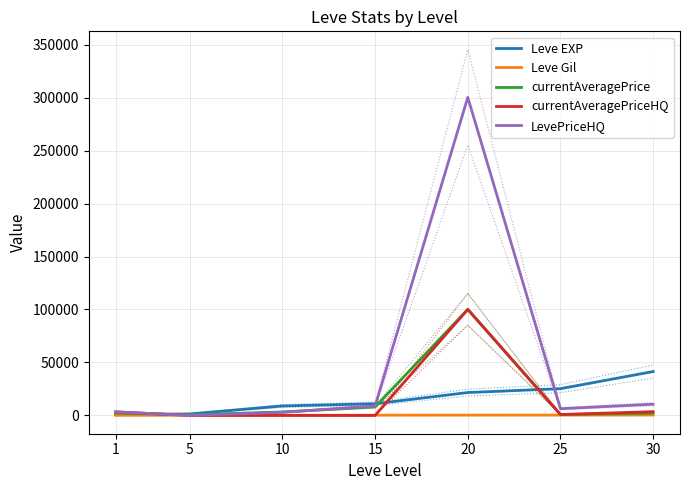

Rank the series at 1 from lowest to highest value.

Leve Gil, Leve EXP, currentAveragePrice, currentAveragePriceHQ, LevePriceHQ